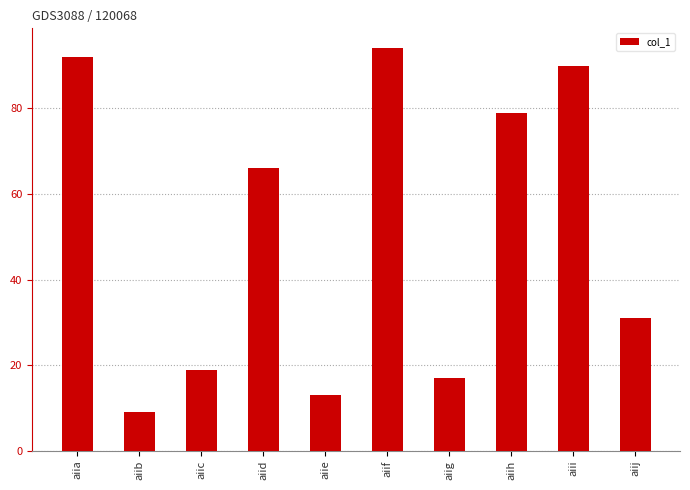

What value does the data have at aiie, to the nearest 10?

10